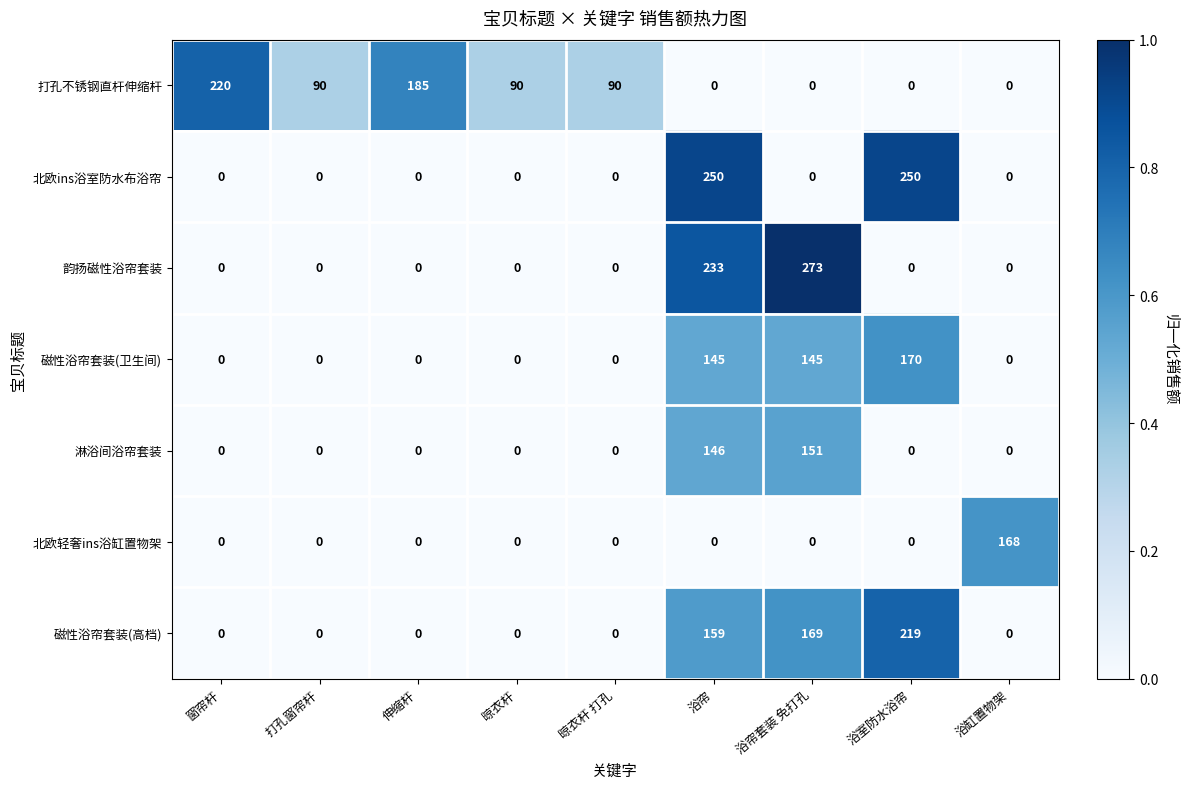

At how many categories does at least one series exceed 0?

9